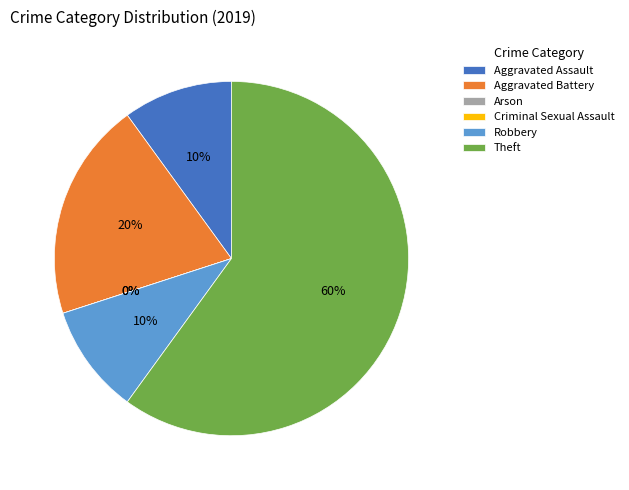

Is Theft the majority of the pie?

Yes